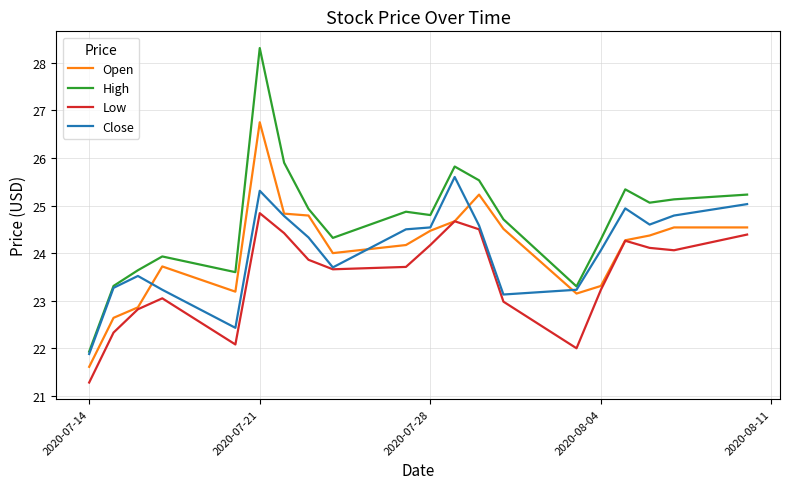

True or false: High and Low intersect in this chart.

False